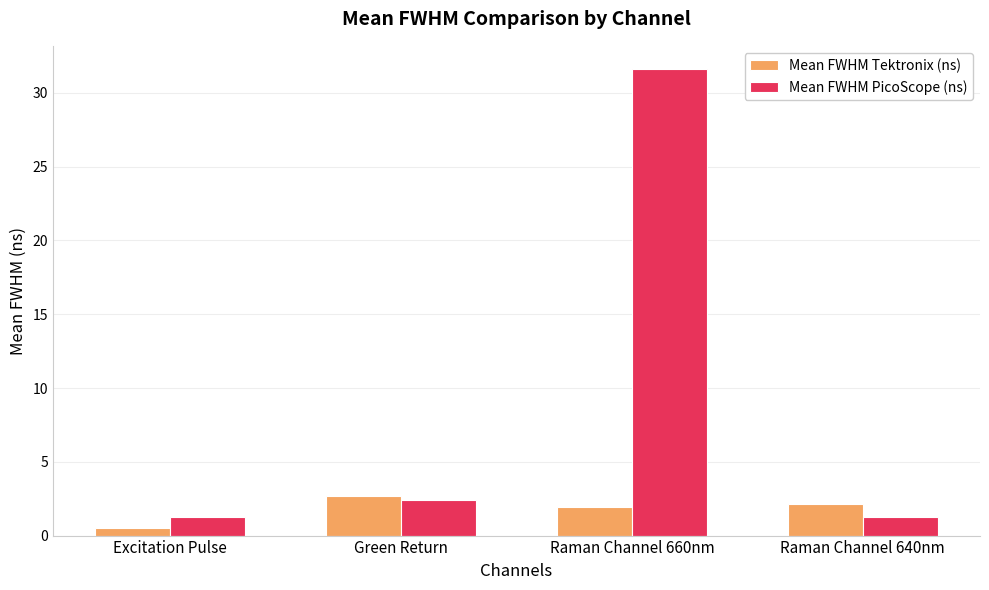

Between Excitation Pulse and Raman Channel 640nm, which series saw the biggest shift?

Mean FWHM Tektronix (ns)